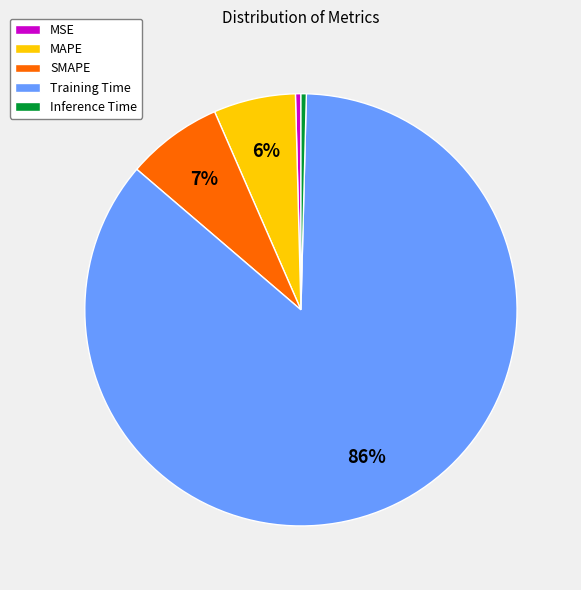

How many segments does this pie chart have?

5